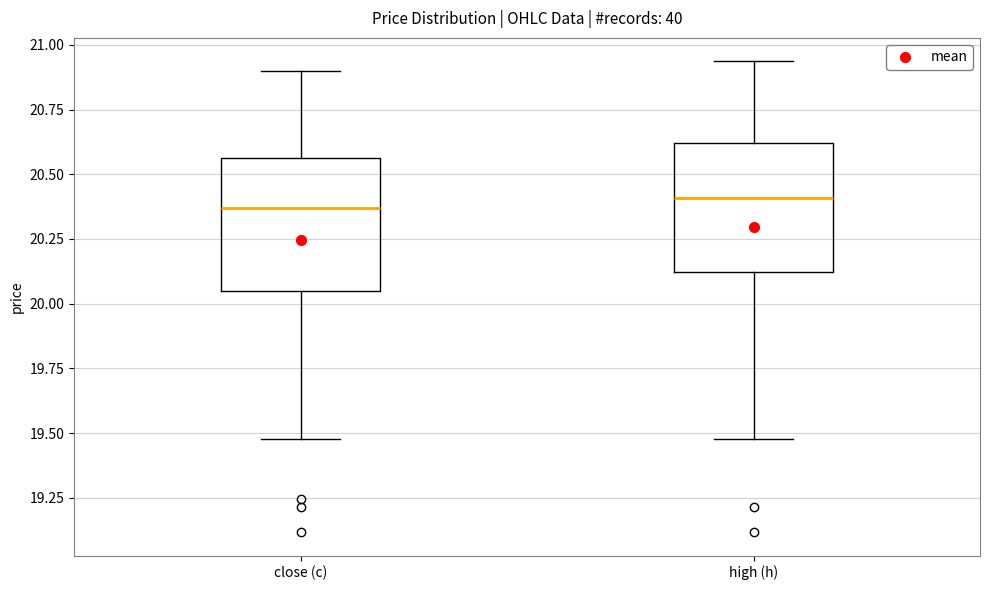

Where does the lower whisker of the box for close (c) end on the y-axis? The values are not printed on the chart, so give them approximately, as read against the axis.

19.50